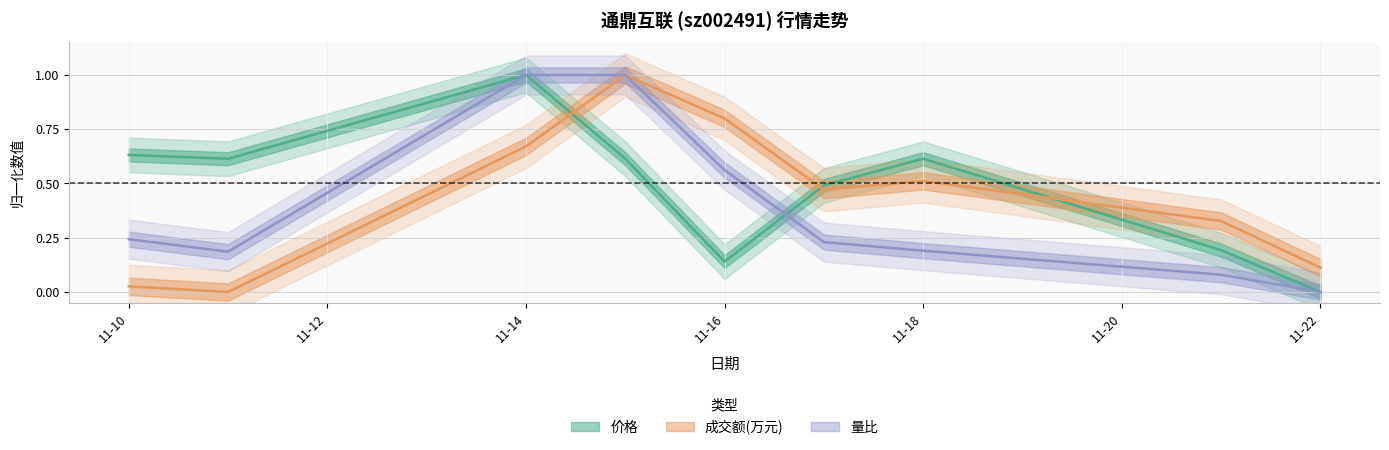

At how many categories does at least one series exceed 0?

9